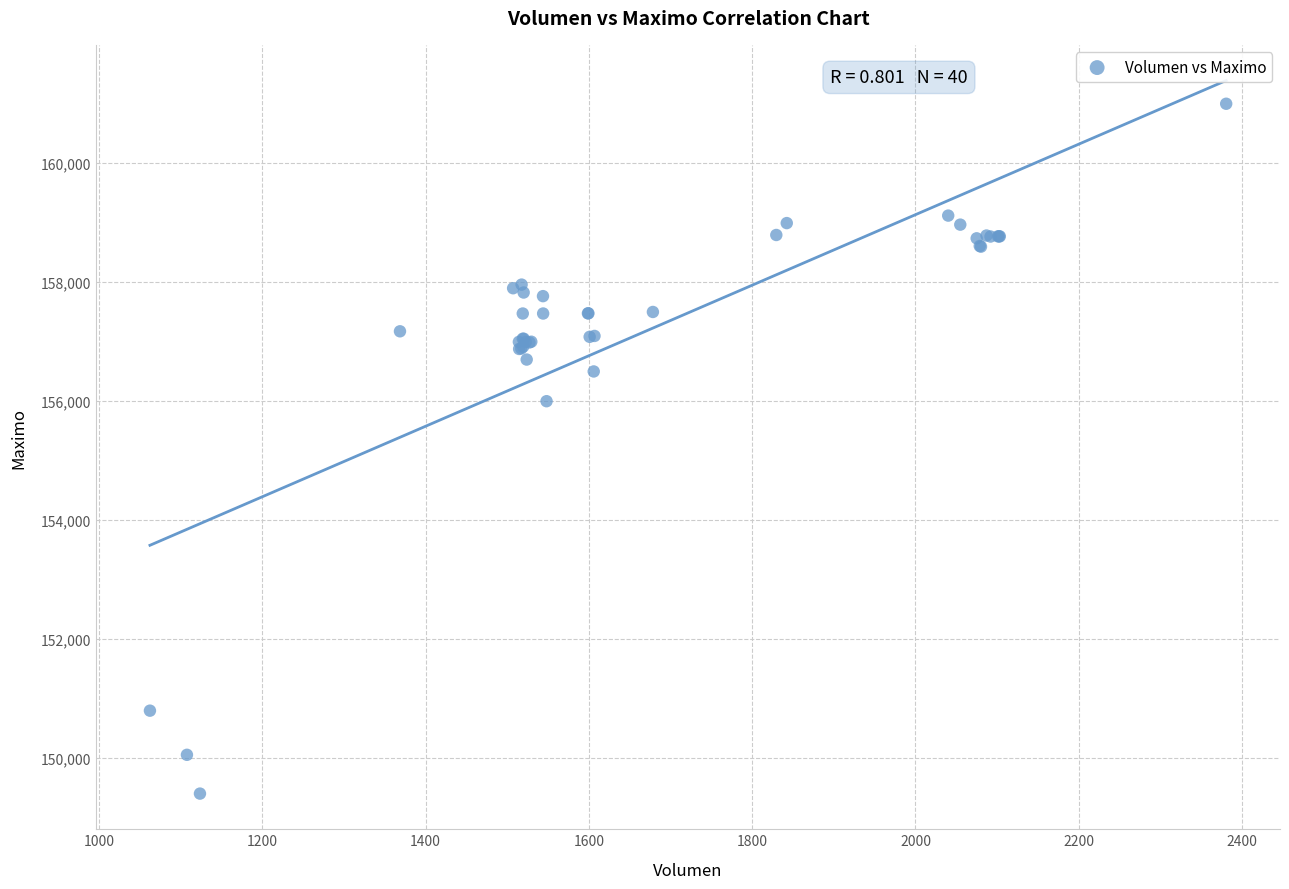

What Y value in the scatter plot is closest to 155202?

156000